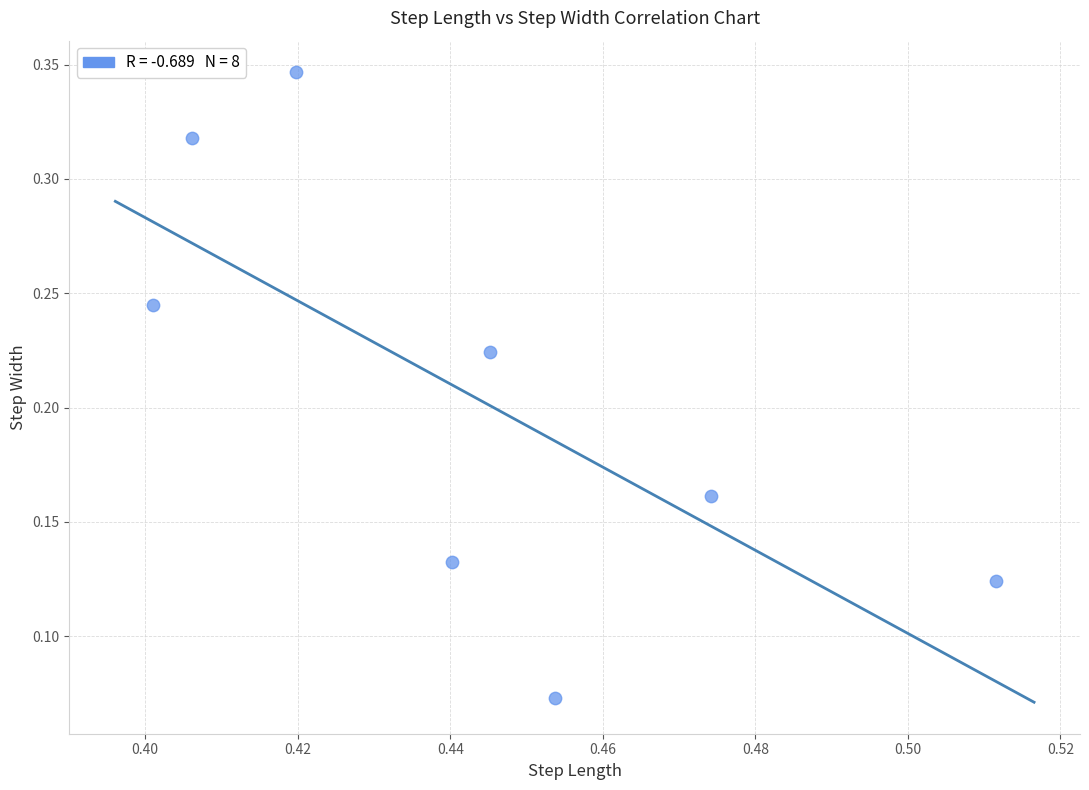

What is the average X value?

0.4